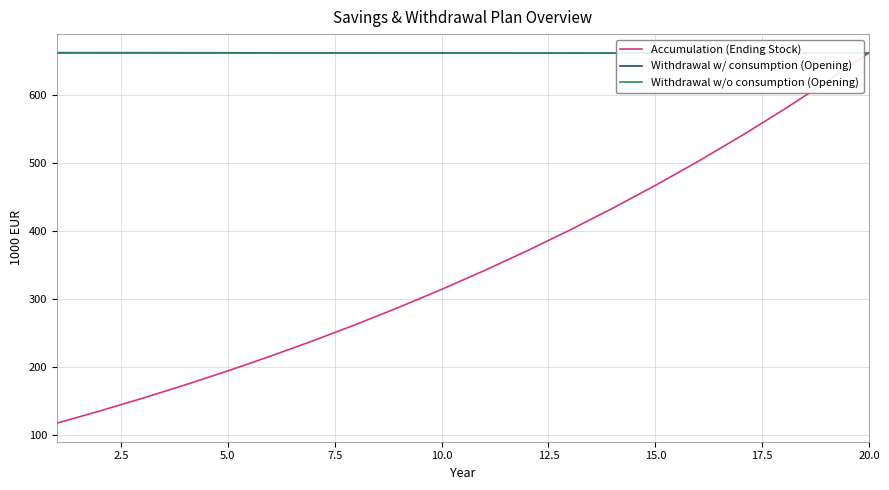

Which series has the largest total across all categories?

Withdrawal w/o consumption (Opening)